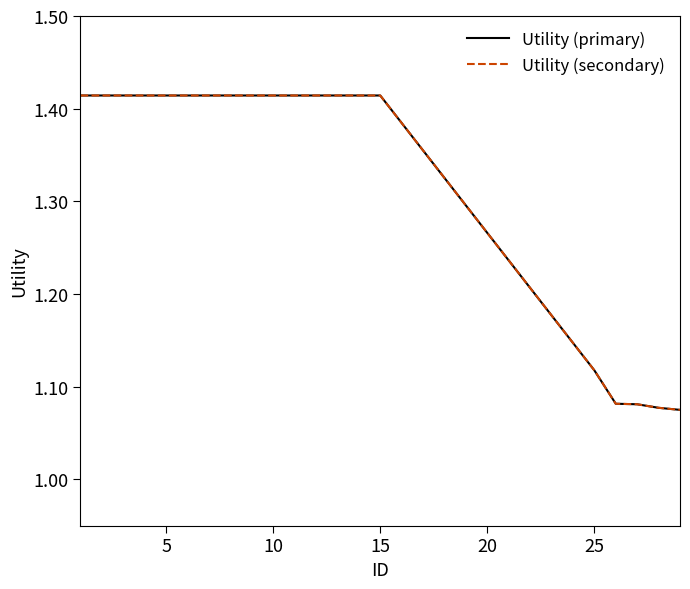

Is this an area chart (filled region under the line)?

No